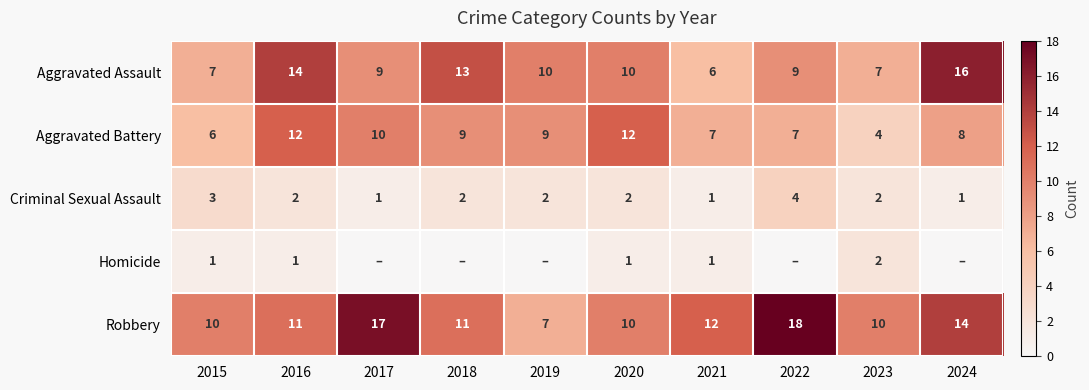

At how many categories does at least one series exceed 13?

4